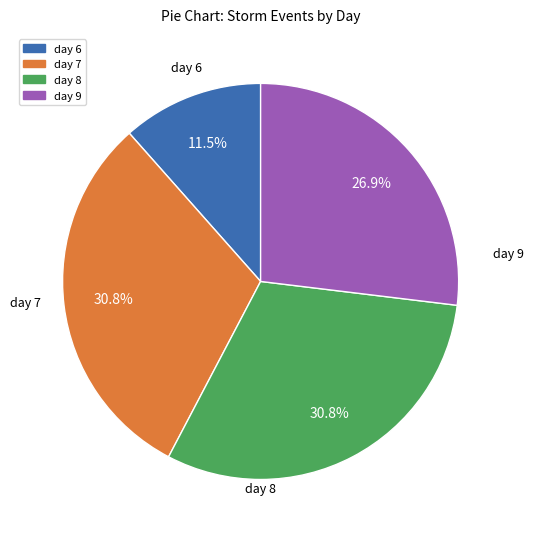

Is there a majority slice in this chart?

No